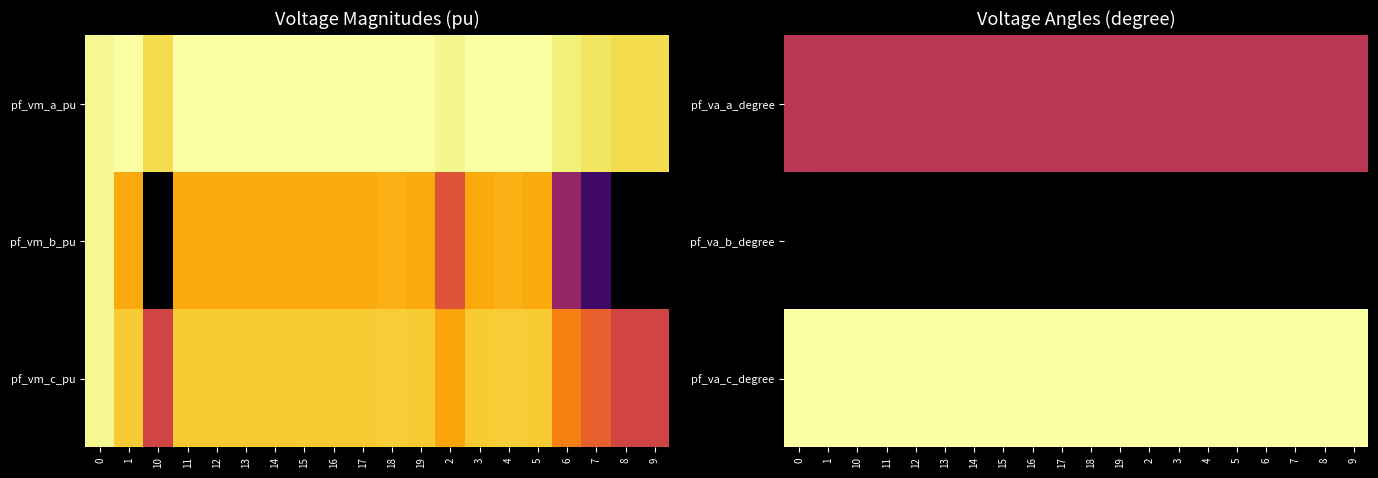

At which label does pf_va_a_degree reach its minimum?

8